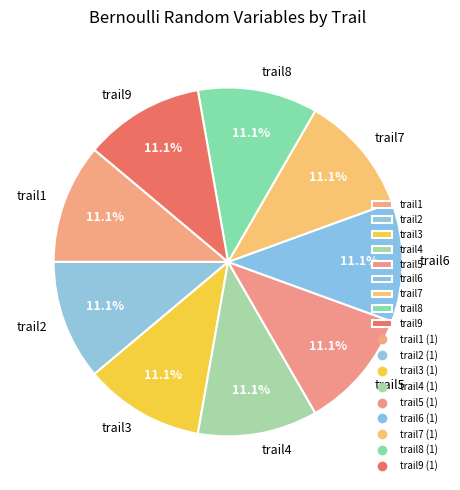

Does any single category account for the majority?

No